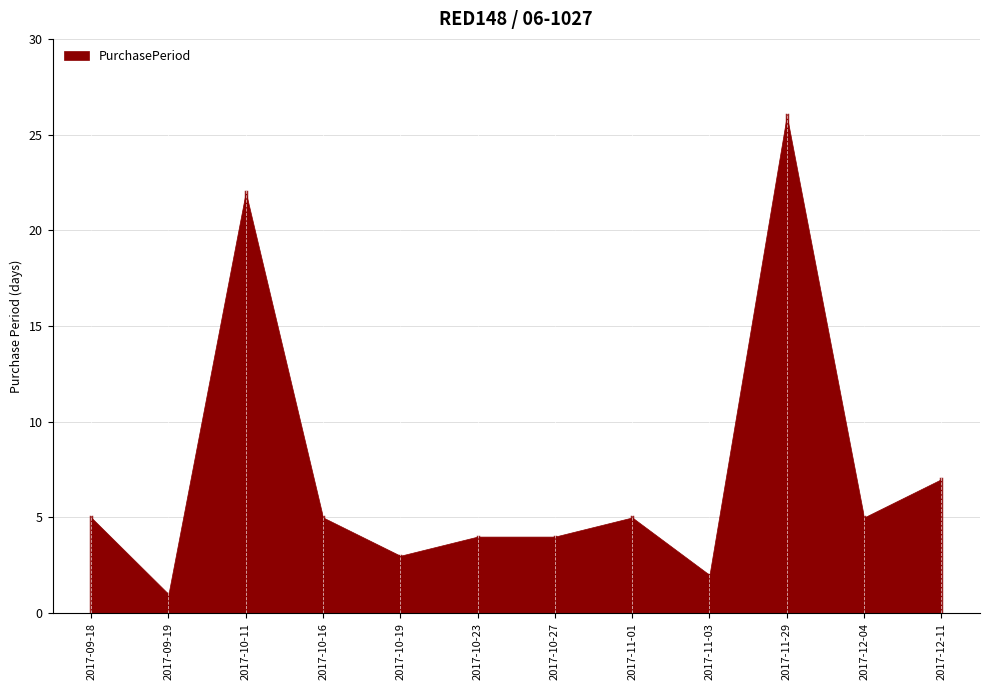

What is the difference between the second highest and minimum values?

21